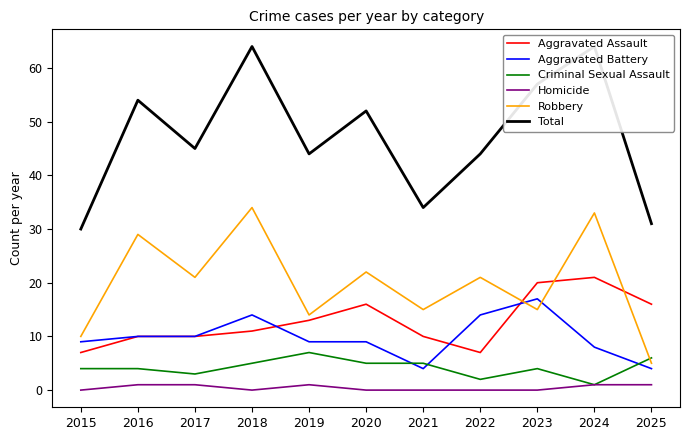

What is the maximum value for Aggravated Battery?

17